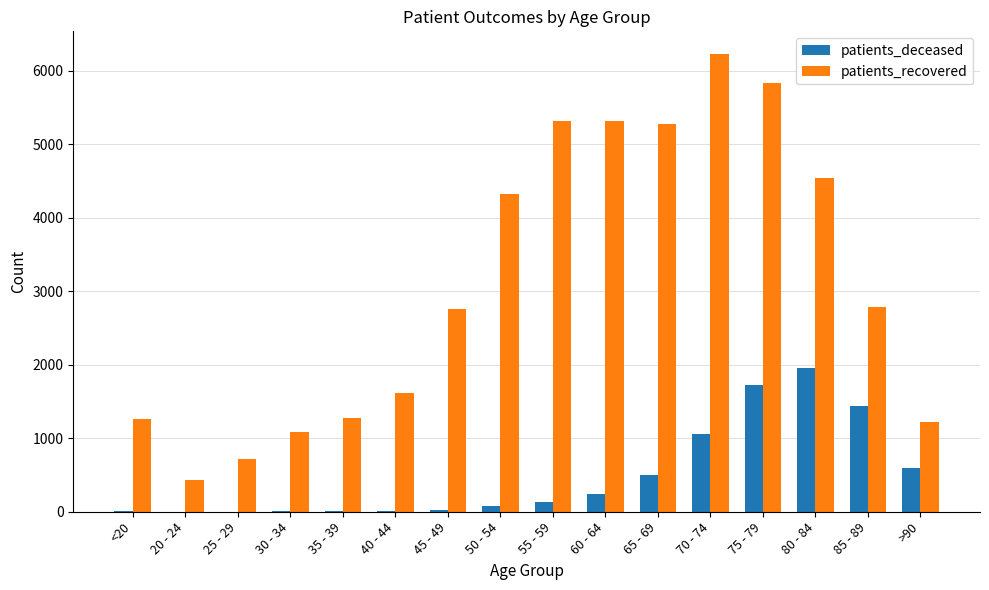

Which series has the largest total across all categories?

patients_recovered